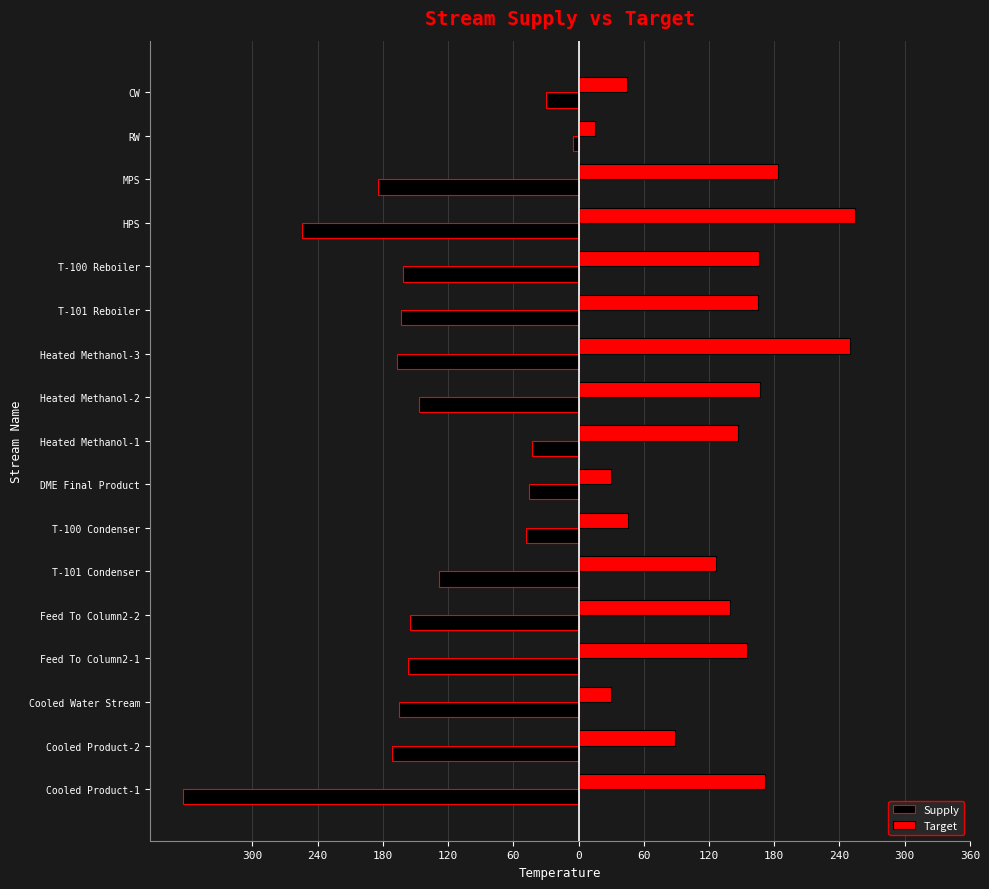

What are all the series names shown in the legend?

Supply, Target